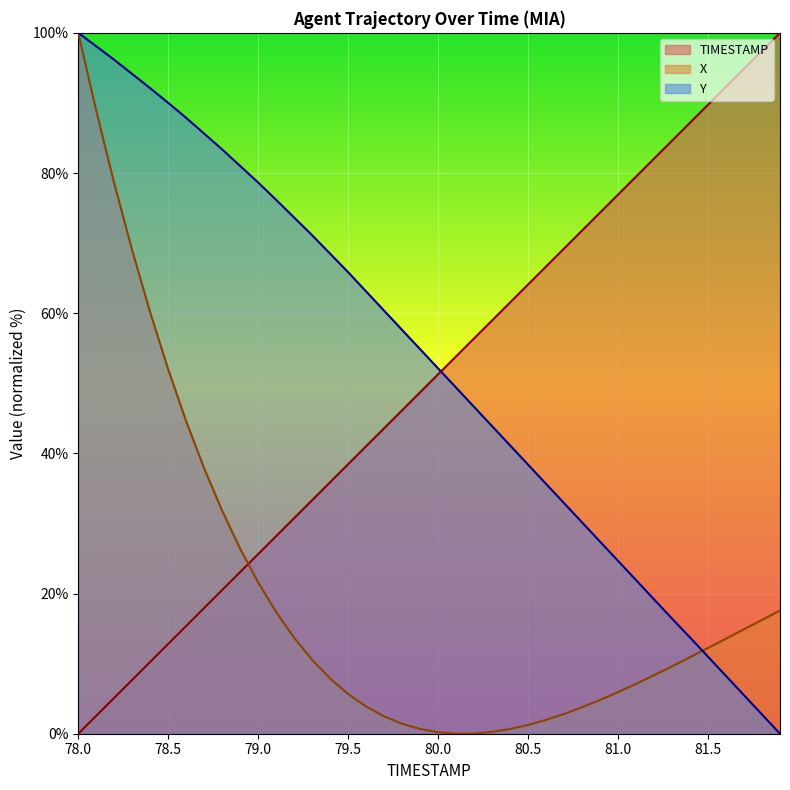

Which series has the largest range (max minus min)?

TIMESTAMP